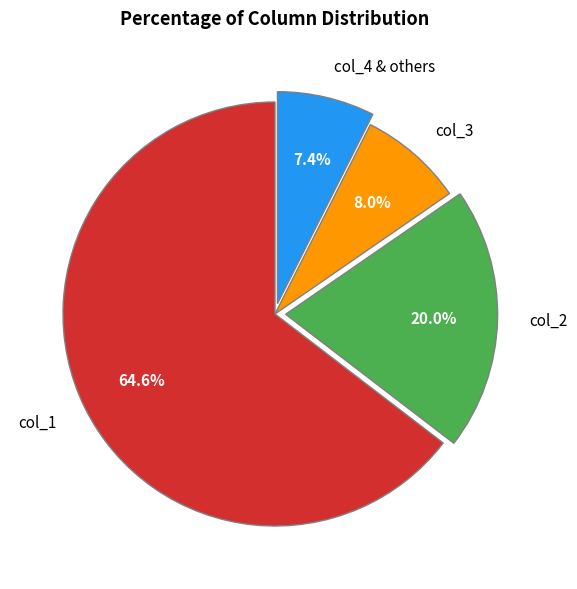

Rank the categories by value from highest to lowest.

col_1, col_2, col_3, col_4 & others